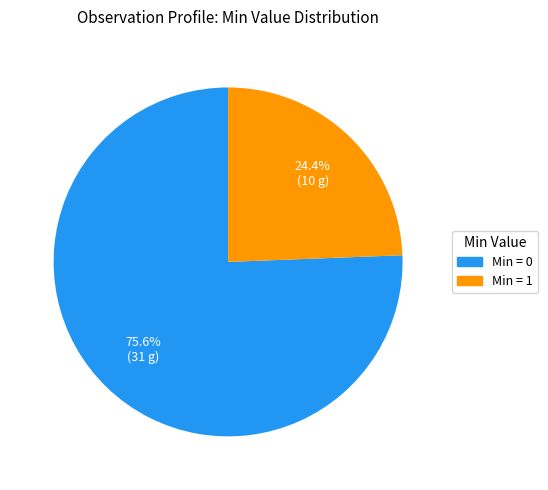

Does any single category account for the majority?

Yes